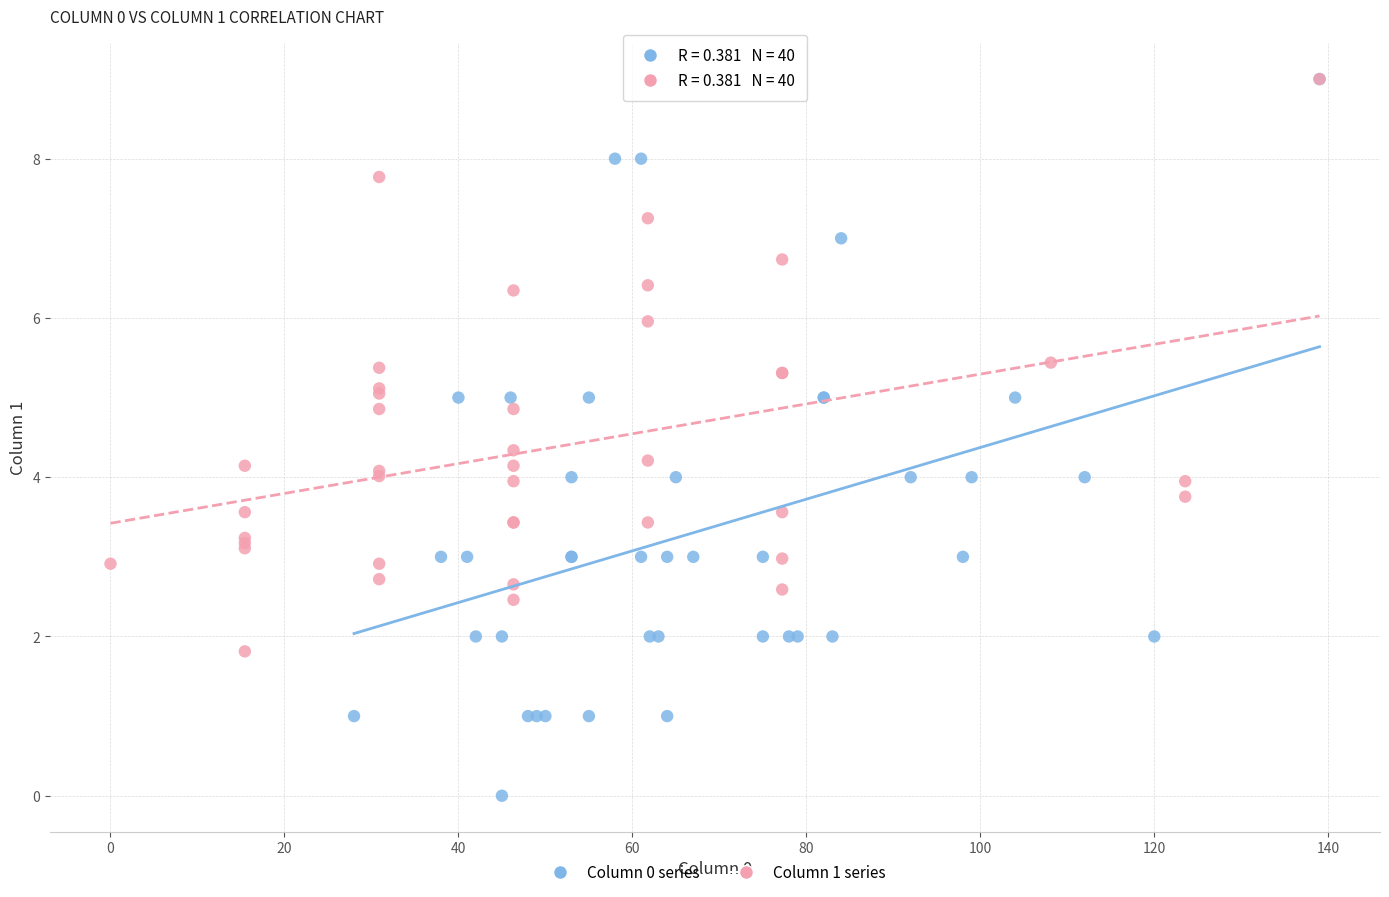

Which series contains the lowest Y value?

Column 0 series